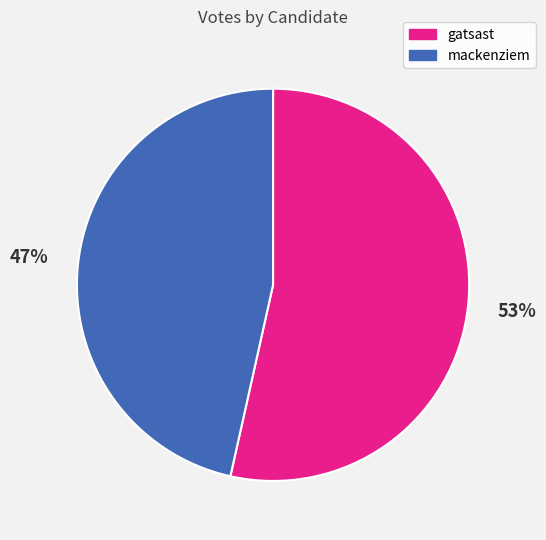

To the nearest percent, what portion does gatsast represent?

53%